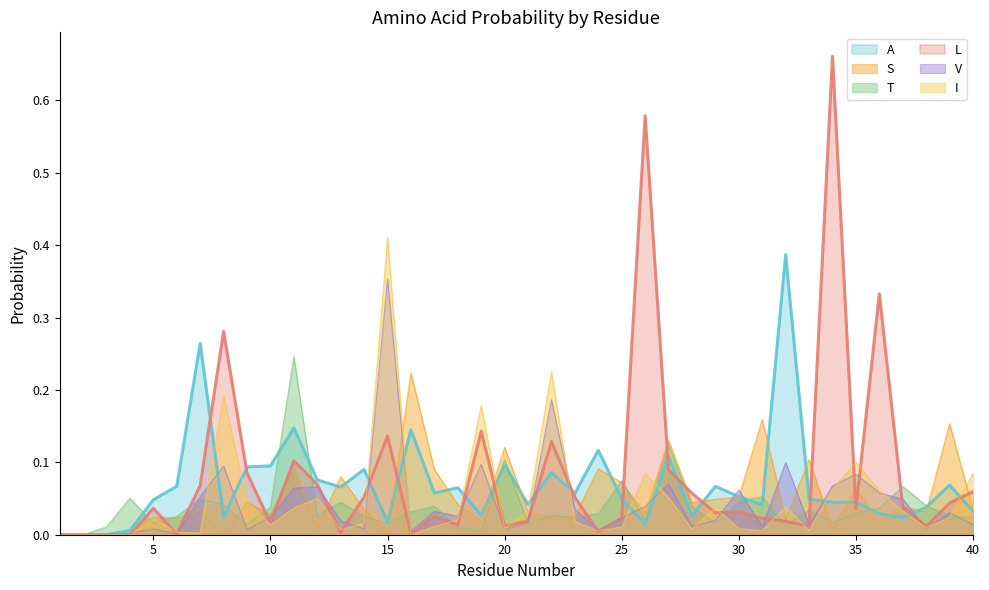

What is the value of the S point at the 33rd from the left?

0.1